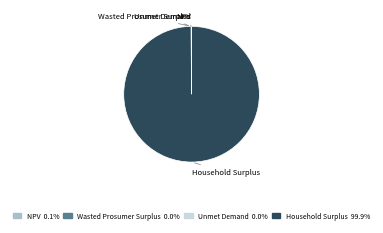

What is the majority slice?

Household Surplus